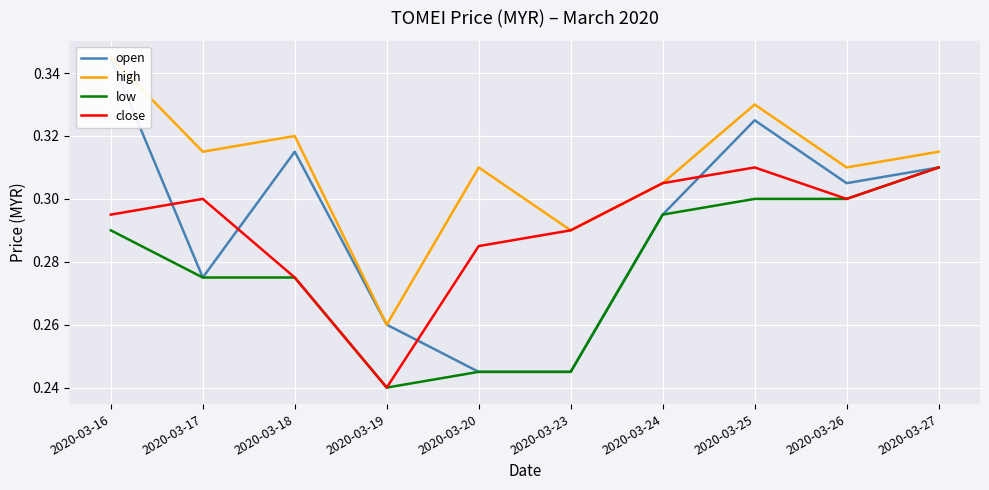

At which category does the chart reach its peak across all series?

2020-03-16